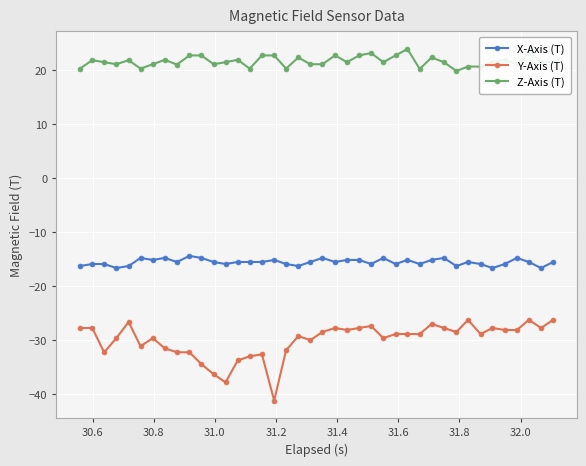

Which series has the largest range (max minus min)?

Y-Axis (T)